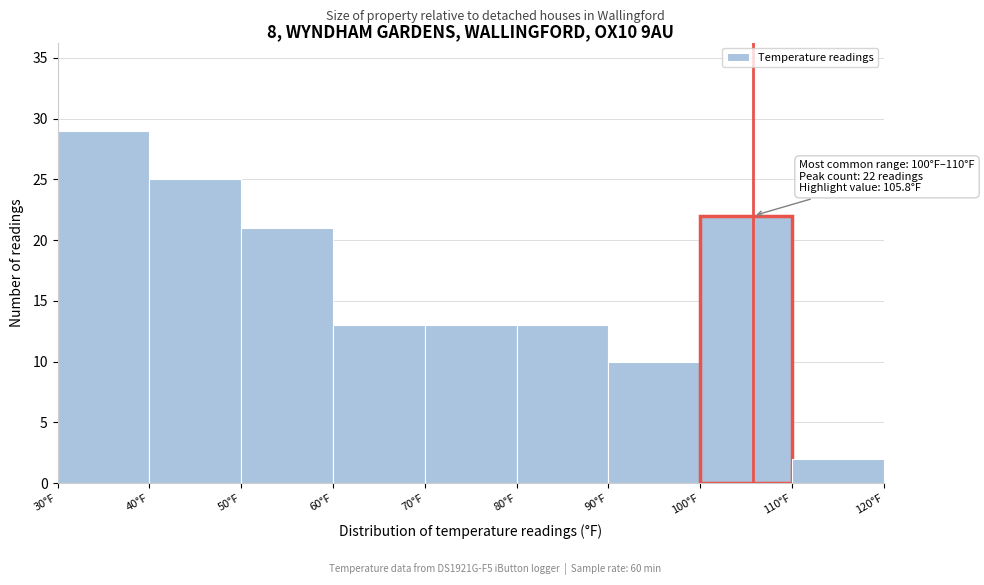

Over which range of the x-axis is the bar tallest?

30 to 40